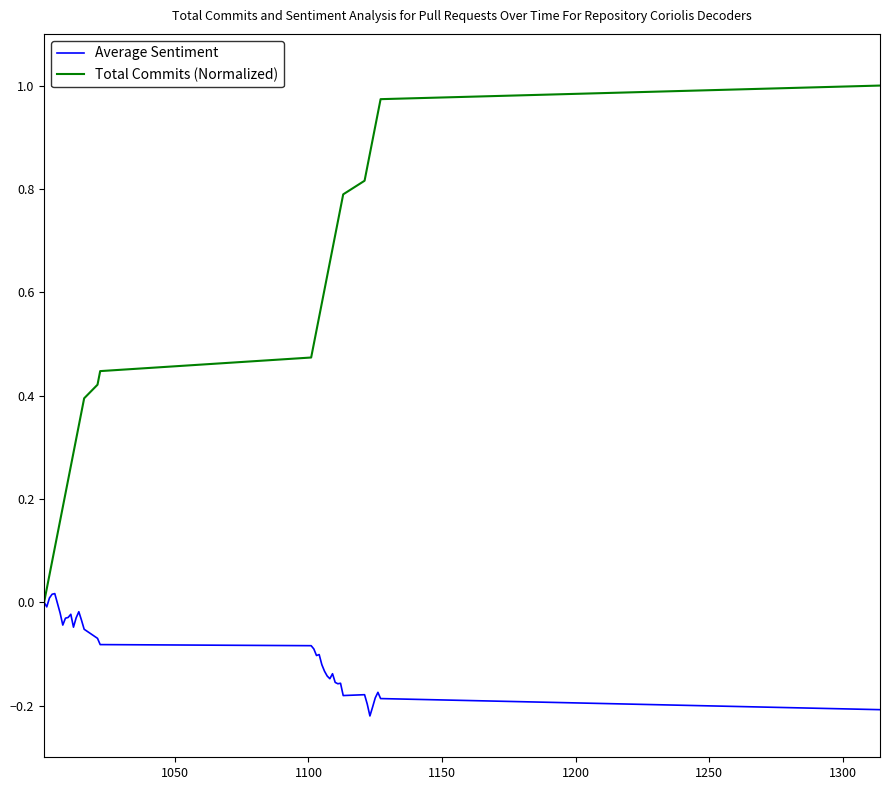

What is the sum of all Total Commits (Normalized) values?

19.5